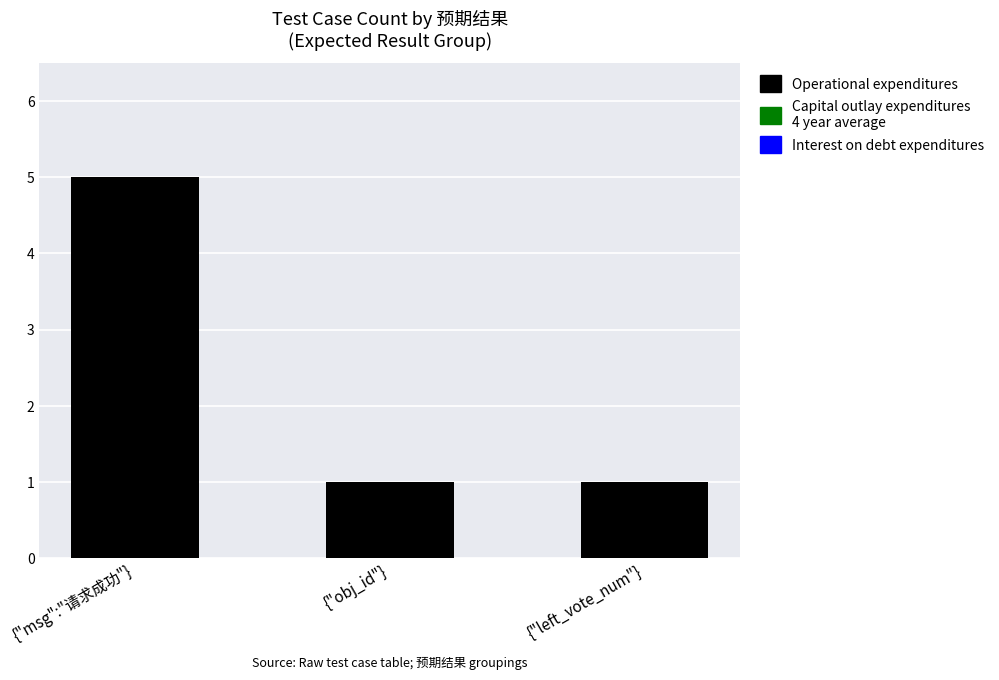

At which category does the chart reach its peak across all series?

{"msg":"请求成功"}